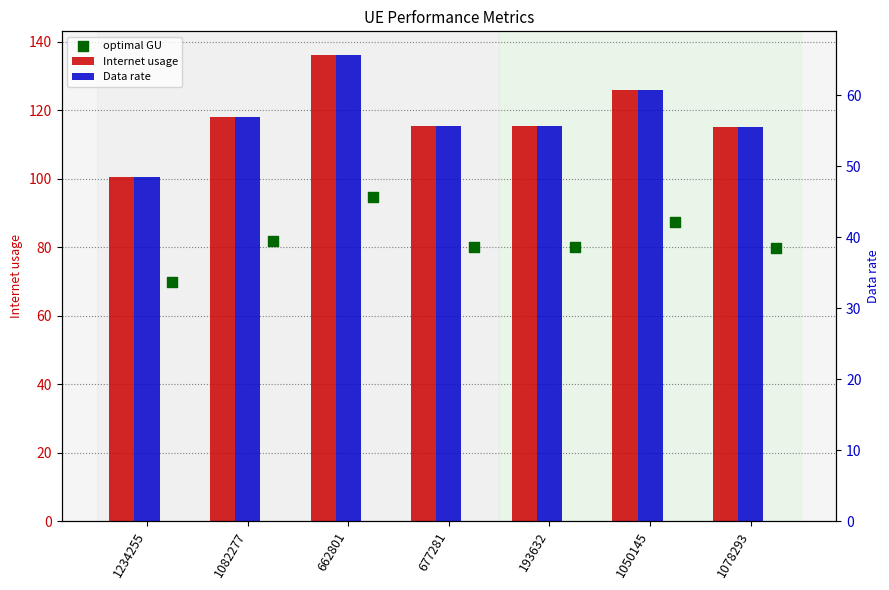

What are all the series names shown in the legend?

Internet usage, optimal GU, Data rate